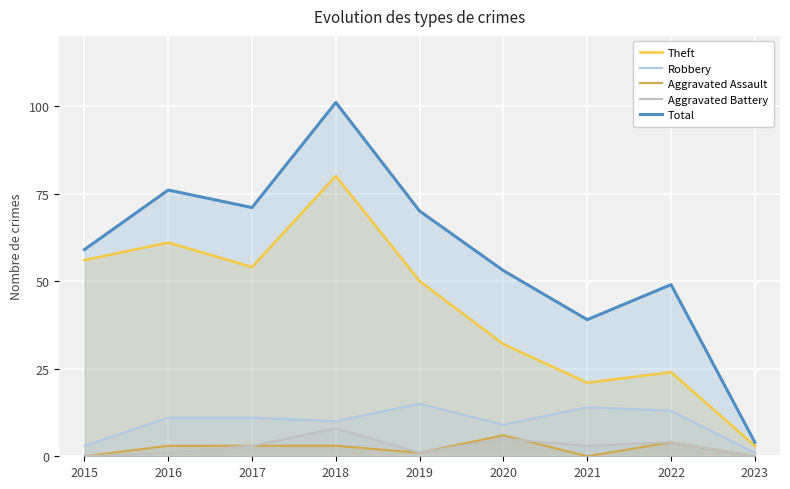

What is the value of the Theft point at the 1st from the left?

56